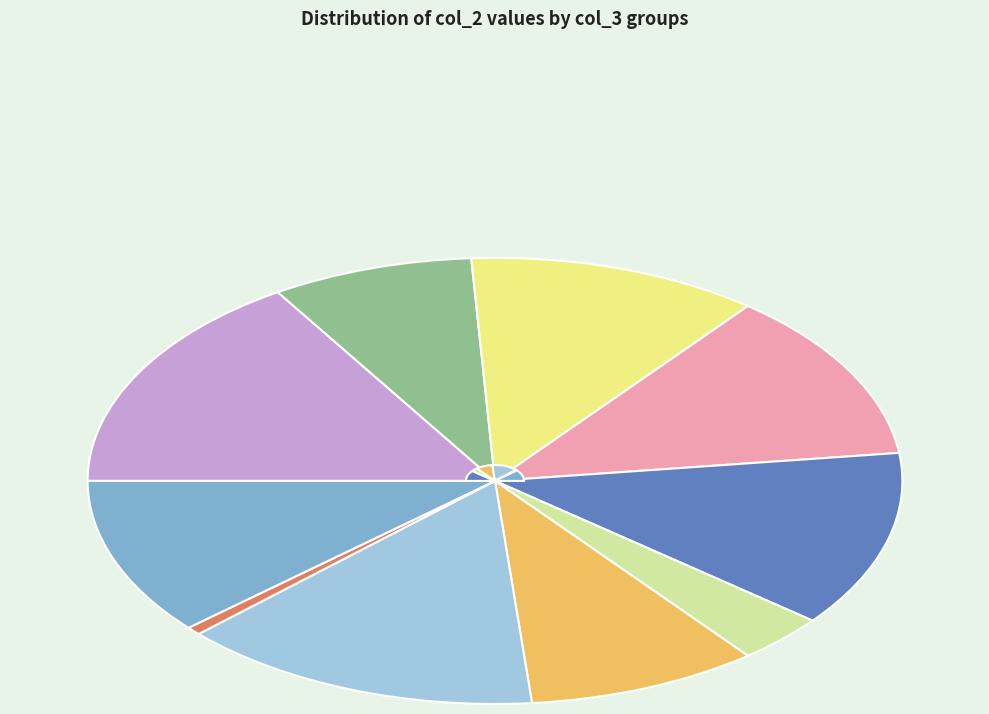

Does 8 account for over 50% of the chart?

No